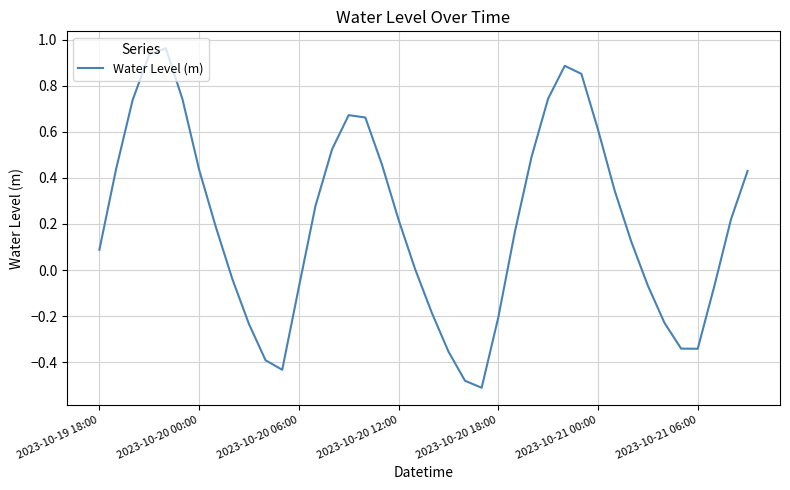

What is the difference between the maximum and minimum values?

1.5